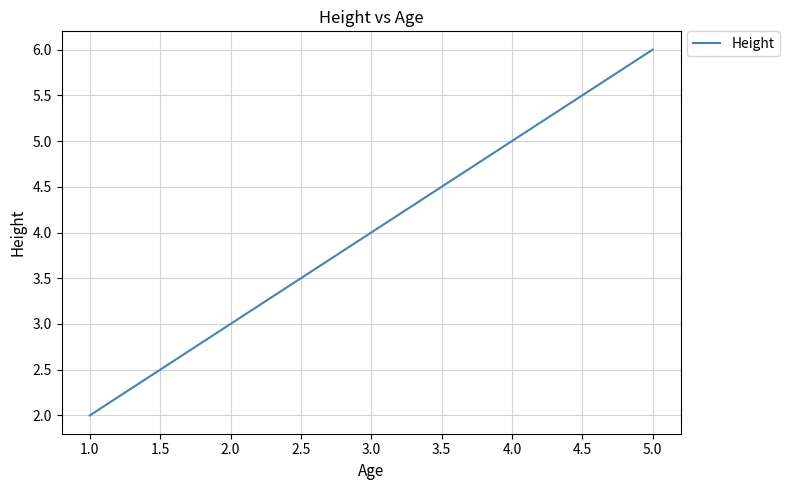

Is this an area chart (filled region under the line)?

No